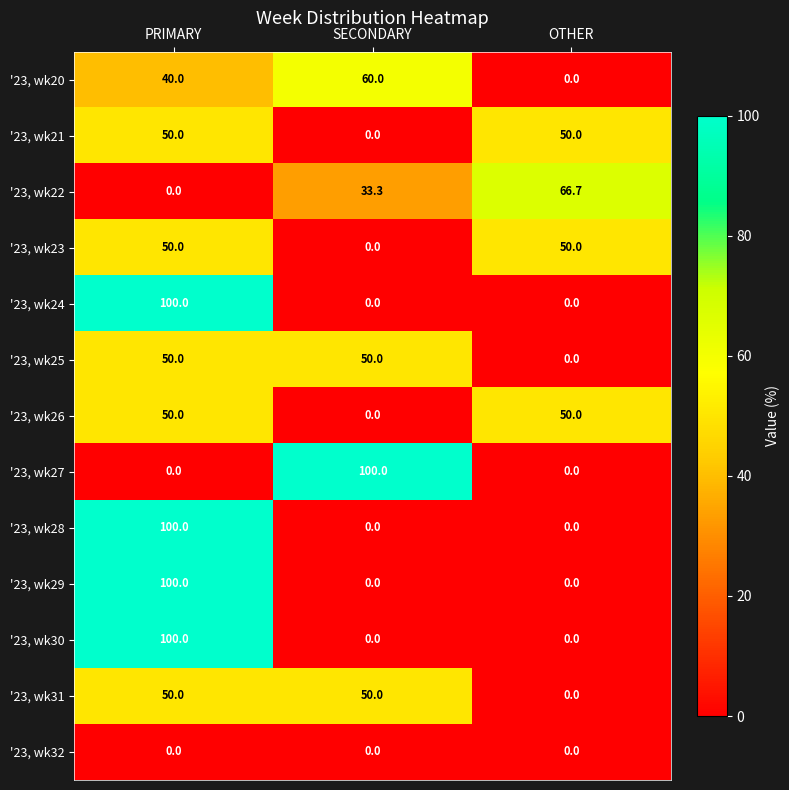

How many values in the '23, wk21 series are below 50?

1